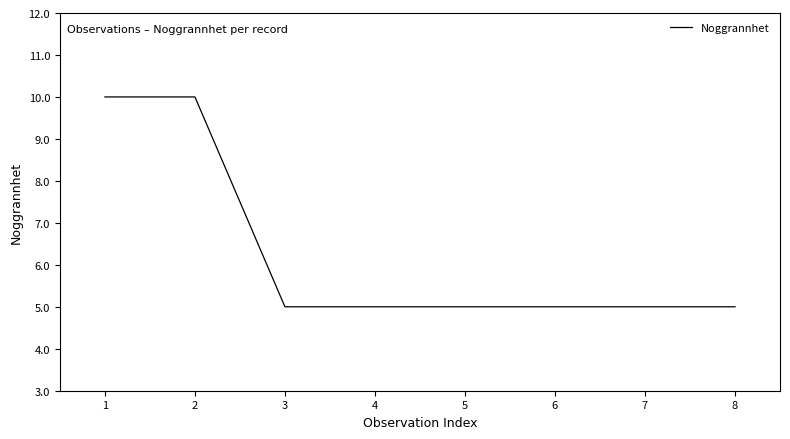

True or false: the data shows 7 at 3.

False